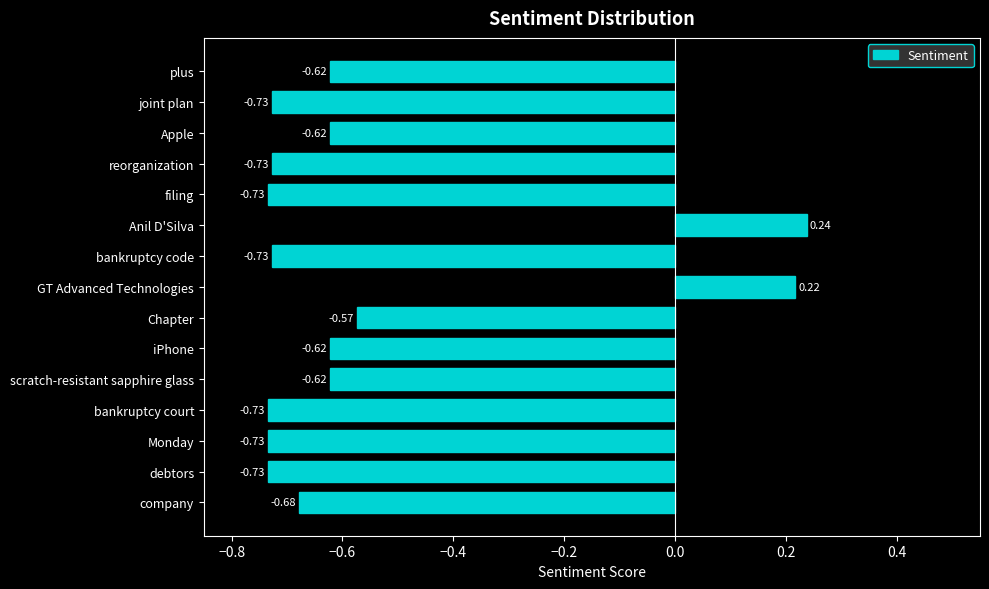

How many positive values are there?

2